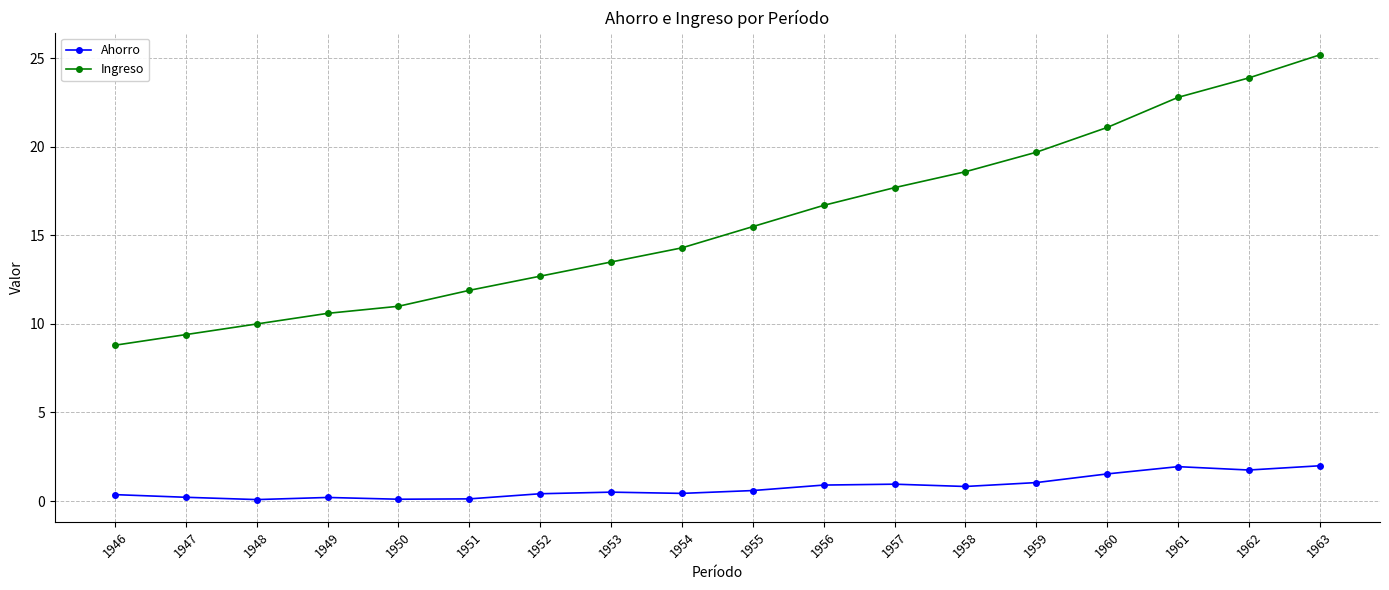

What is the total value across all series at 1953?

14.0